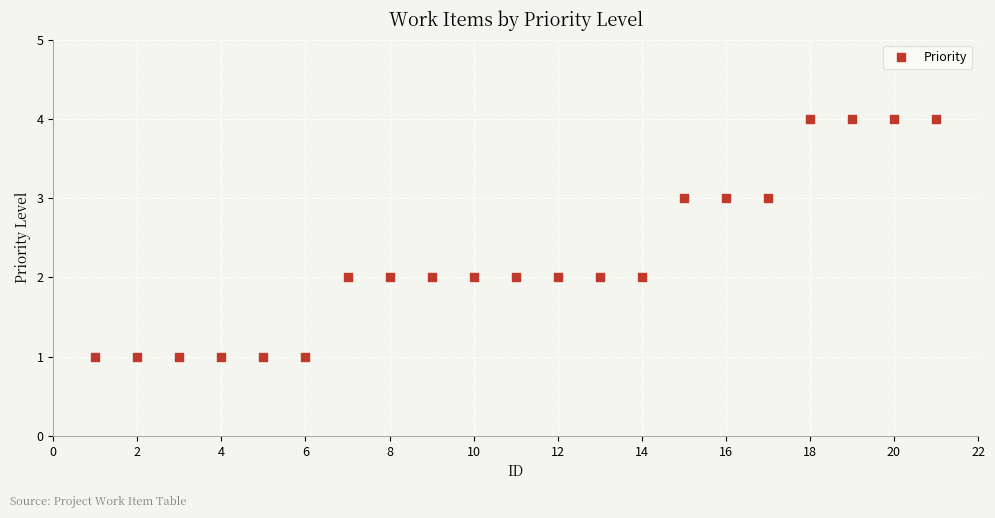

What is the range of X values (max minus min)?

20